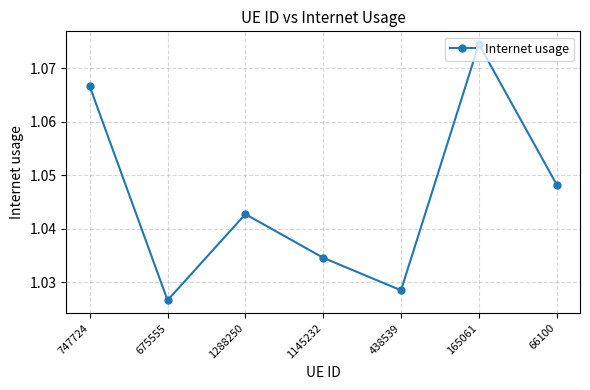

Which label corresponds to the smallest value in the chart?

675555